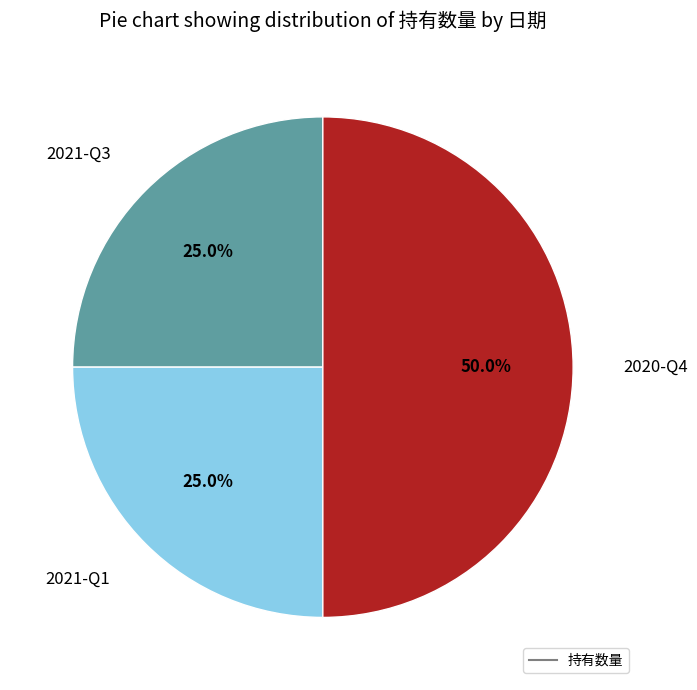

How many slices are in this pie chart?

3